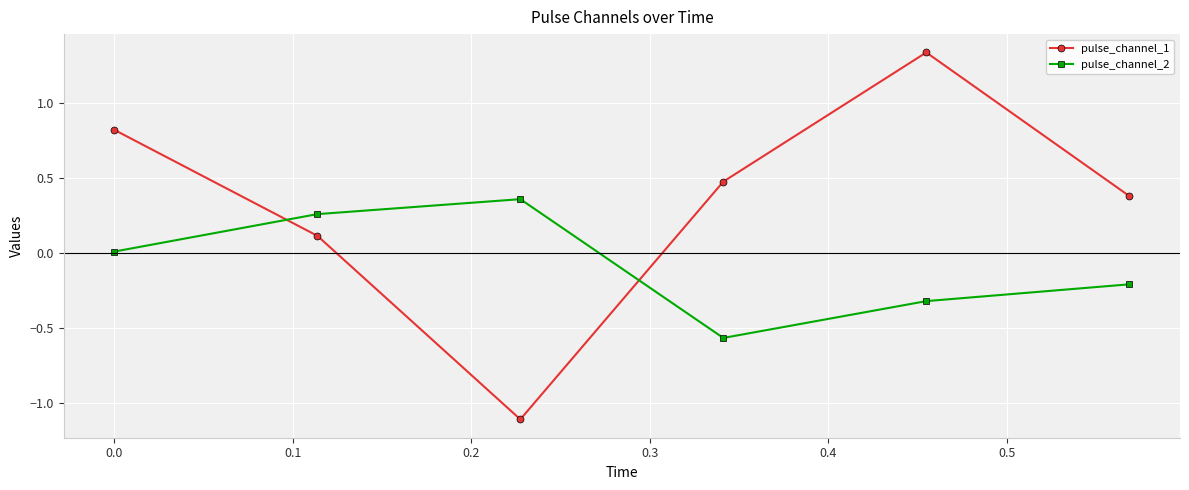

In pulse_channel_1, how many points are higher than both neighbors (excluding endpoints)?

1